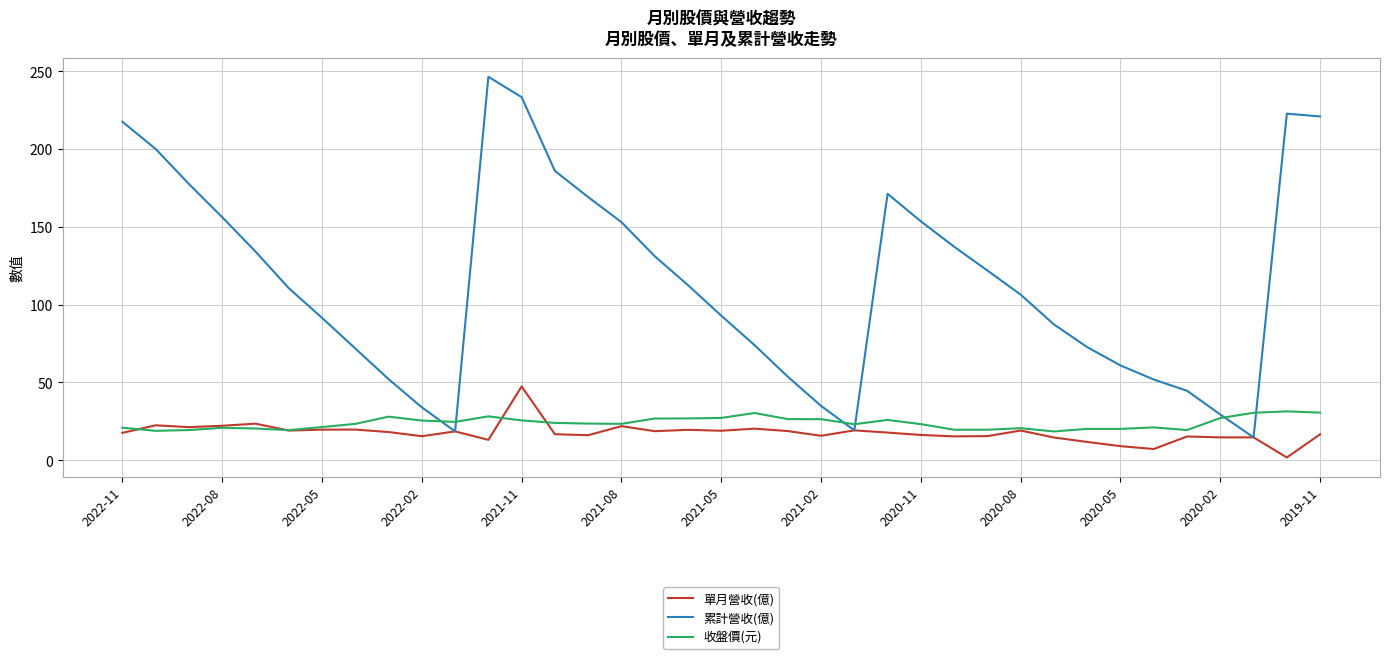

What is the difference between the second highest and minimum values in the 收盤價(元) series?

12.1